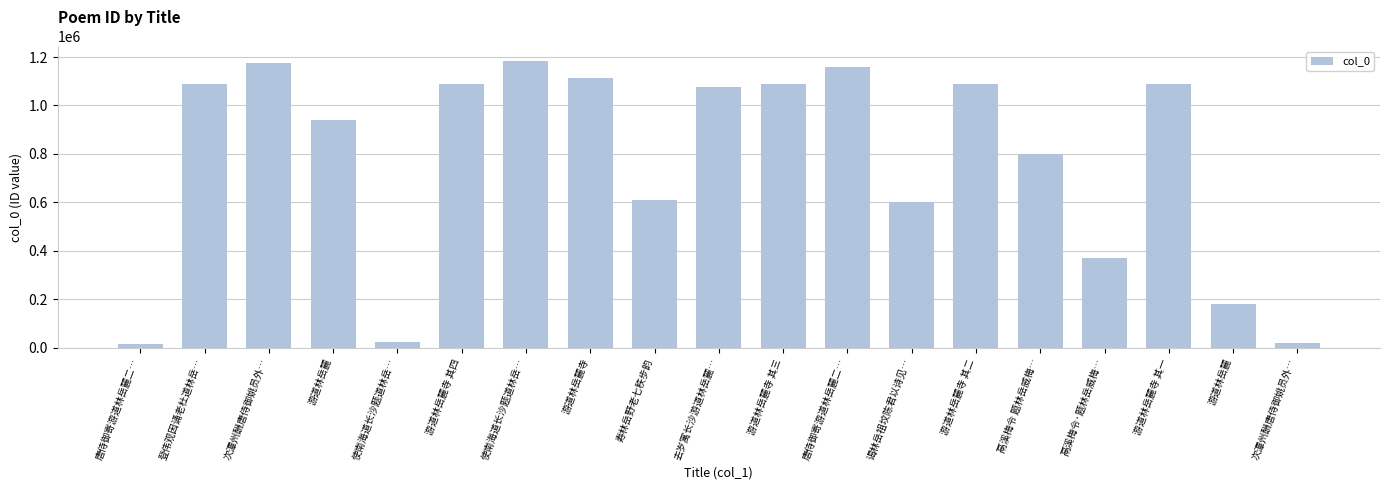

Does the chart contain stacked bars?

No